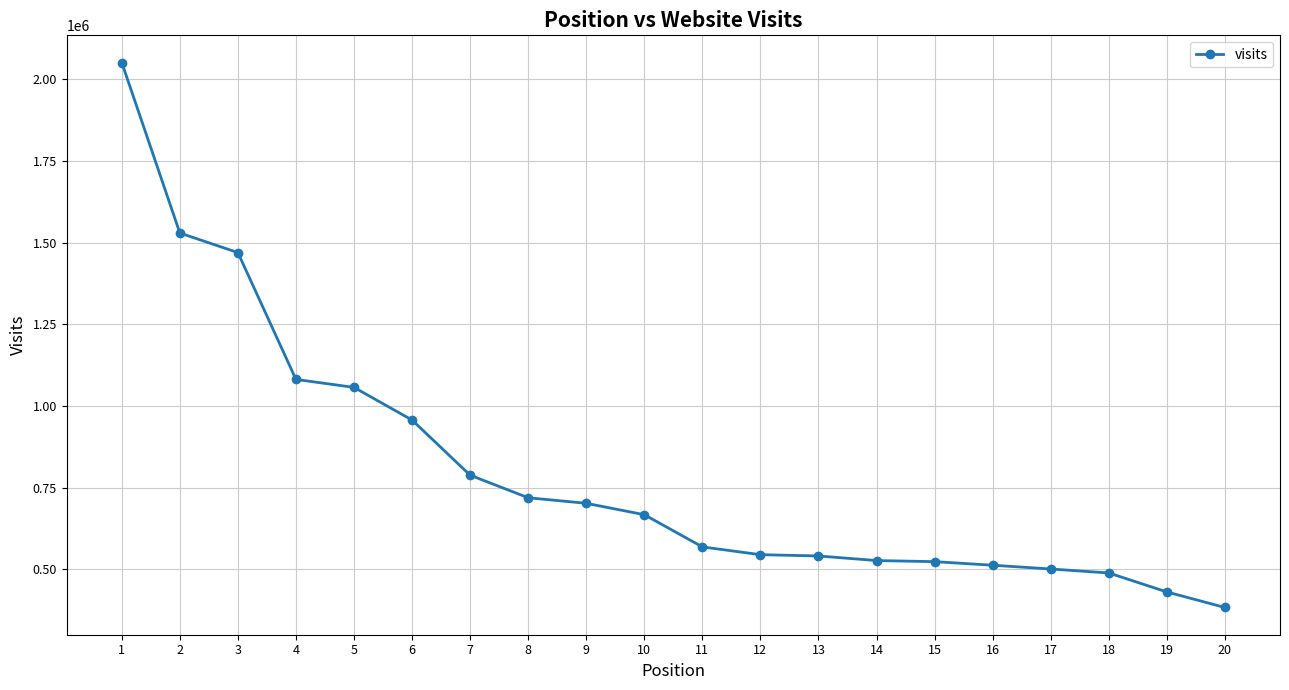

What is the greatest value displayed?

2051420